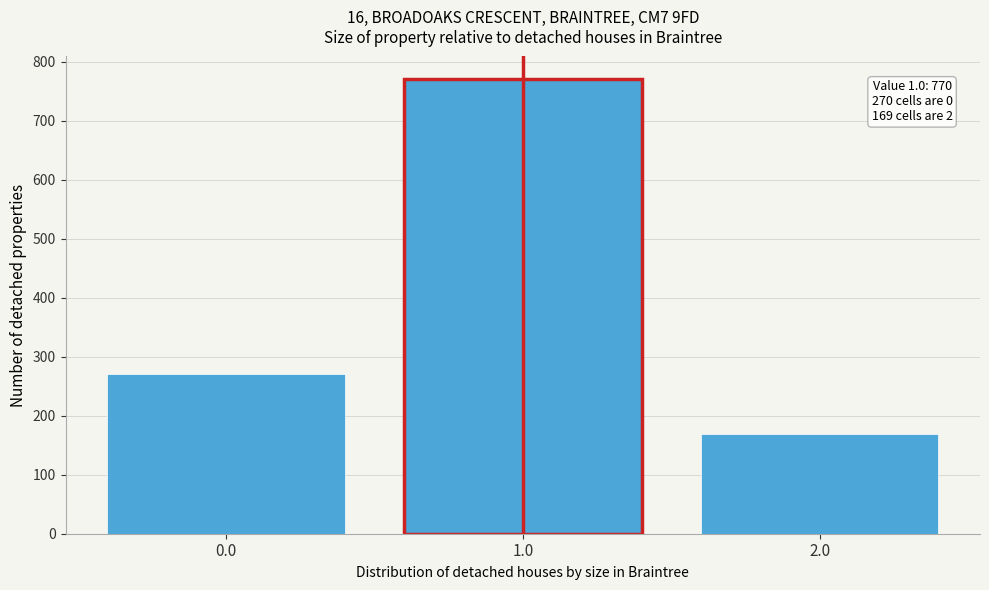

Reading right to left, extract all data points from this chart.

2.0=169	1.0=770	0.0=270